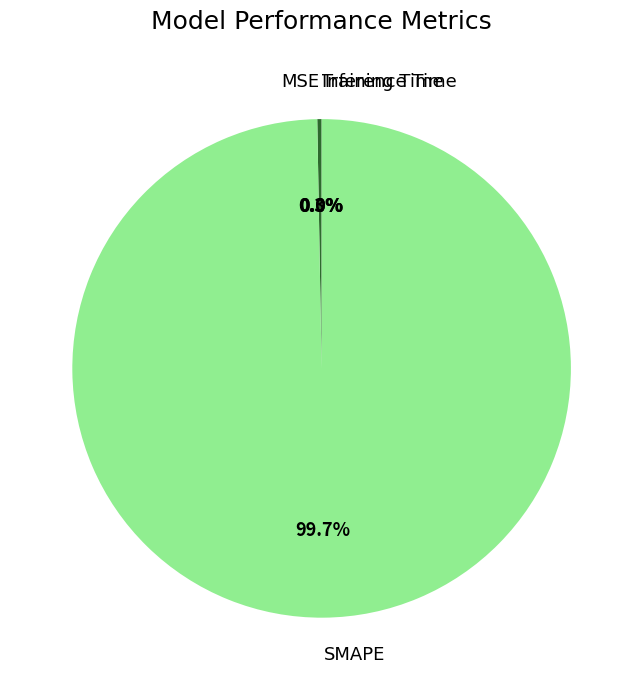

Which category accounts for the majority?

SMAPE